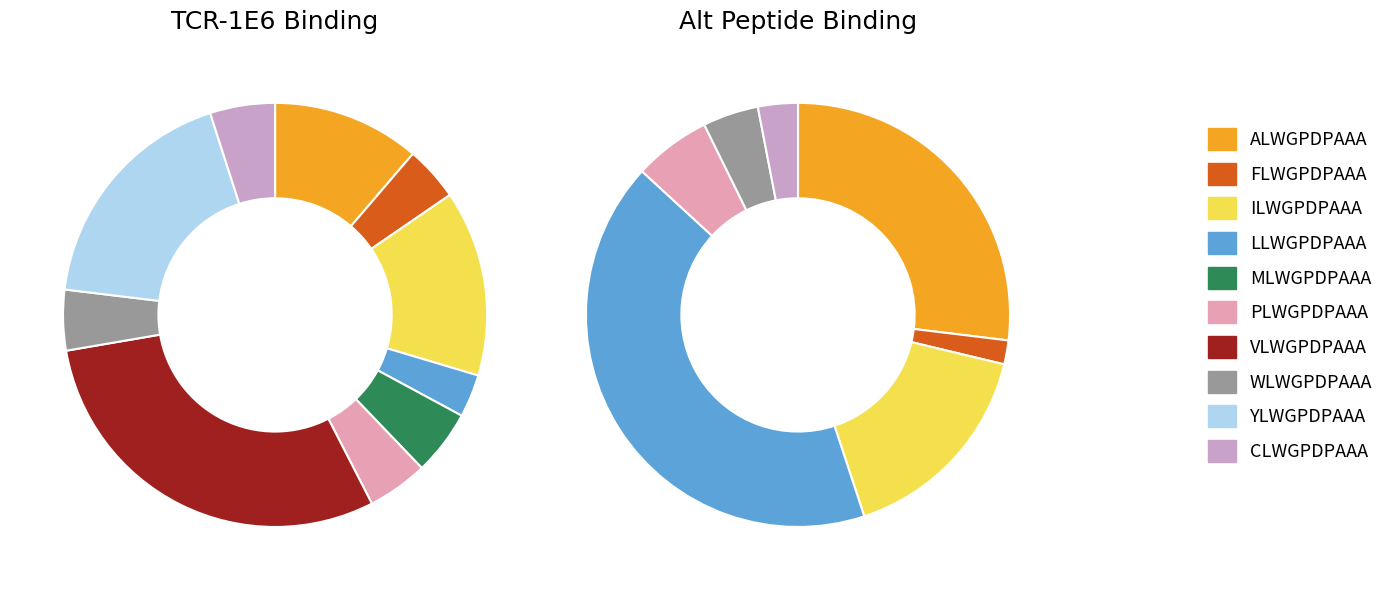

To the nearest percent, what is the combined percentage of LLWGPDPAAA and PLWGPDPAAA?

48%